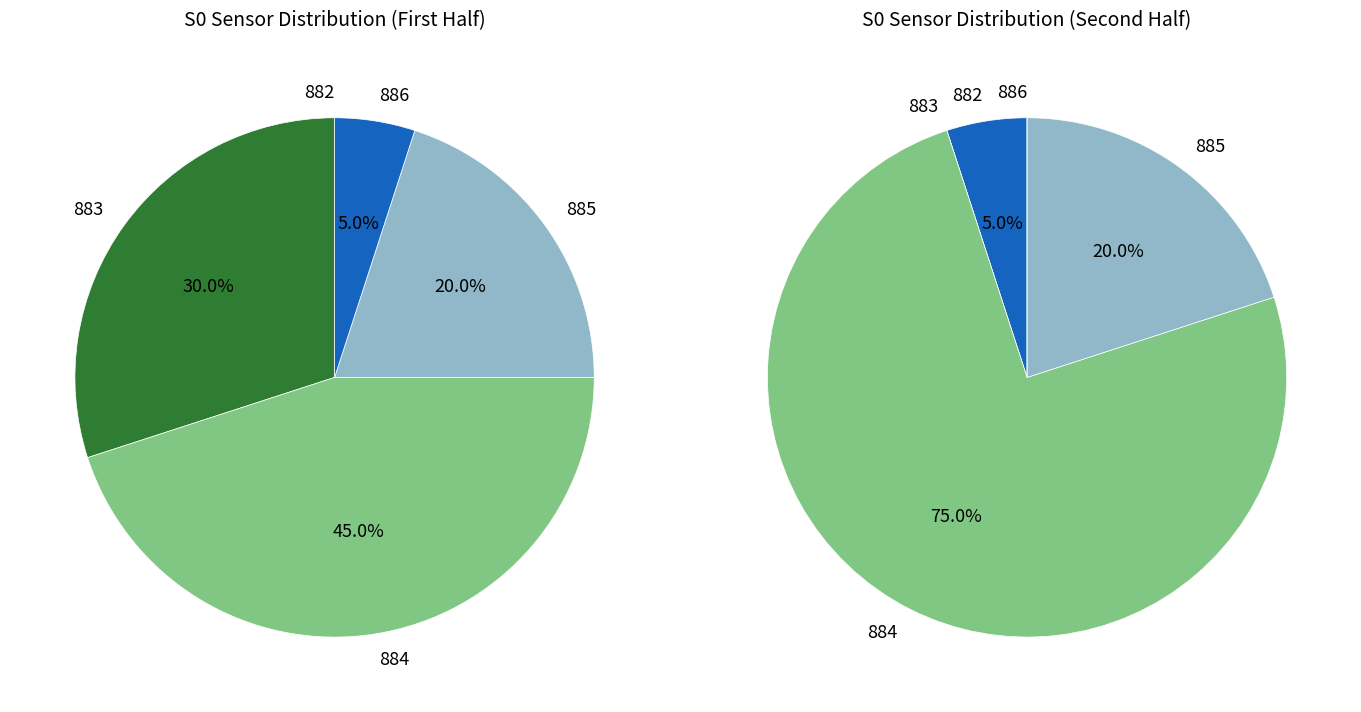

Is it true that 28 is 2% of the pie?

True